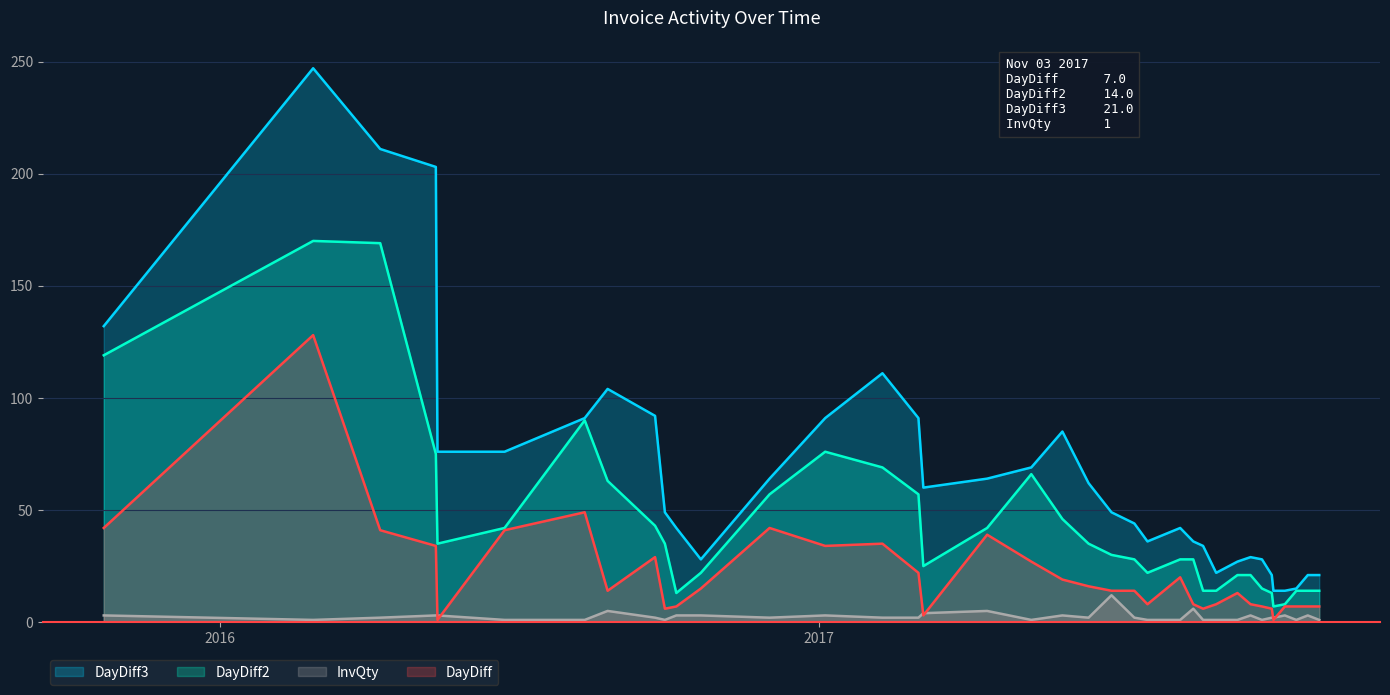

Which series has the largest total across all categories?

DayDiff3